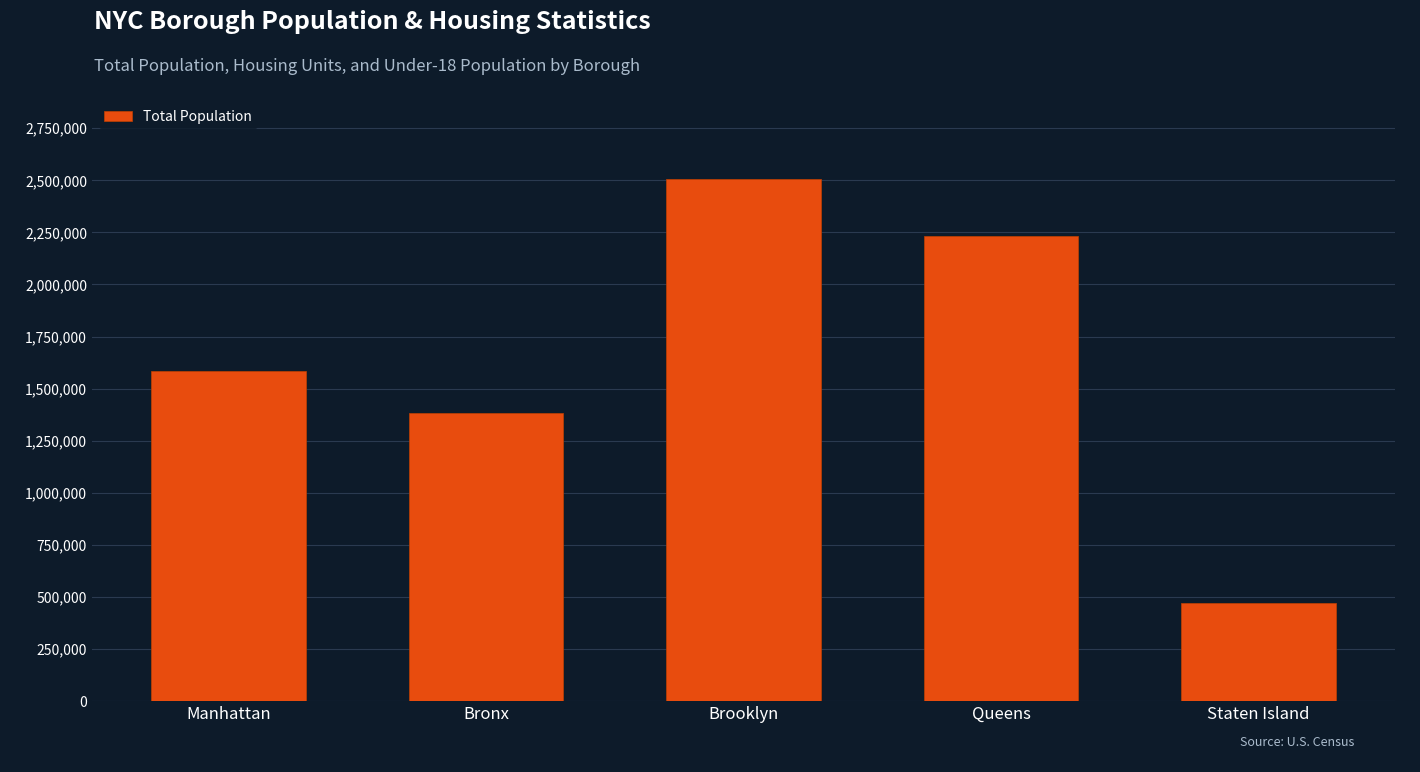

Which has a higher value, Queens or Staten Island?

Queens